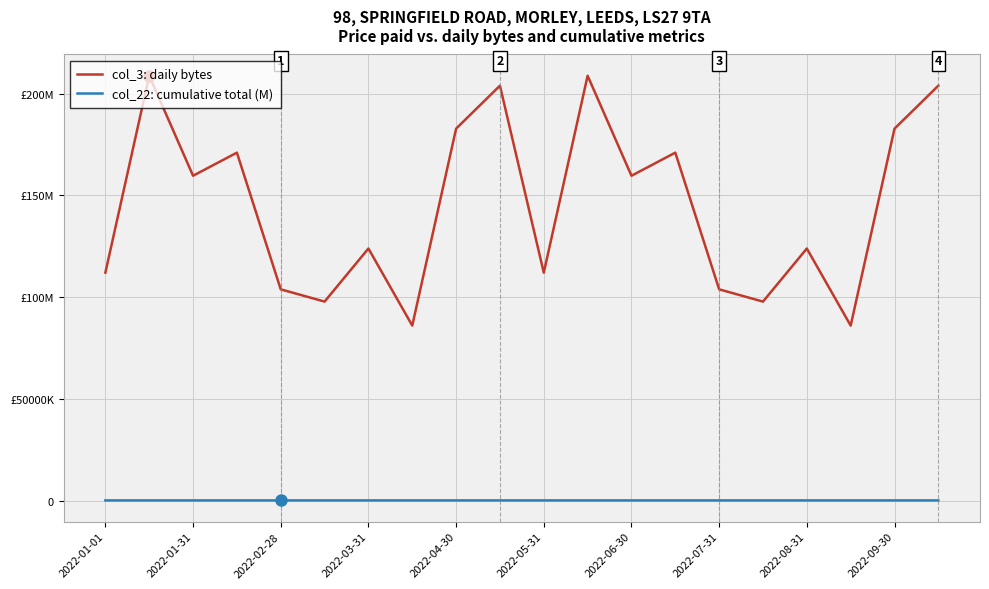

Does the chart have visible grid lines?

Yes